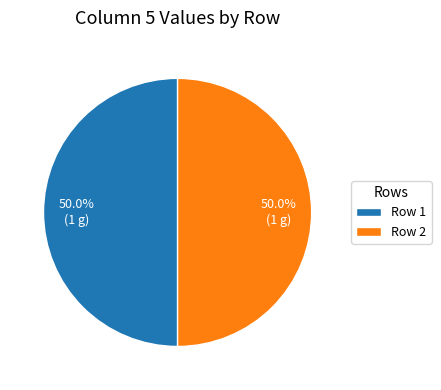

Count the number of slices in the pie.

2